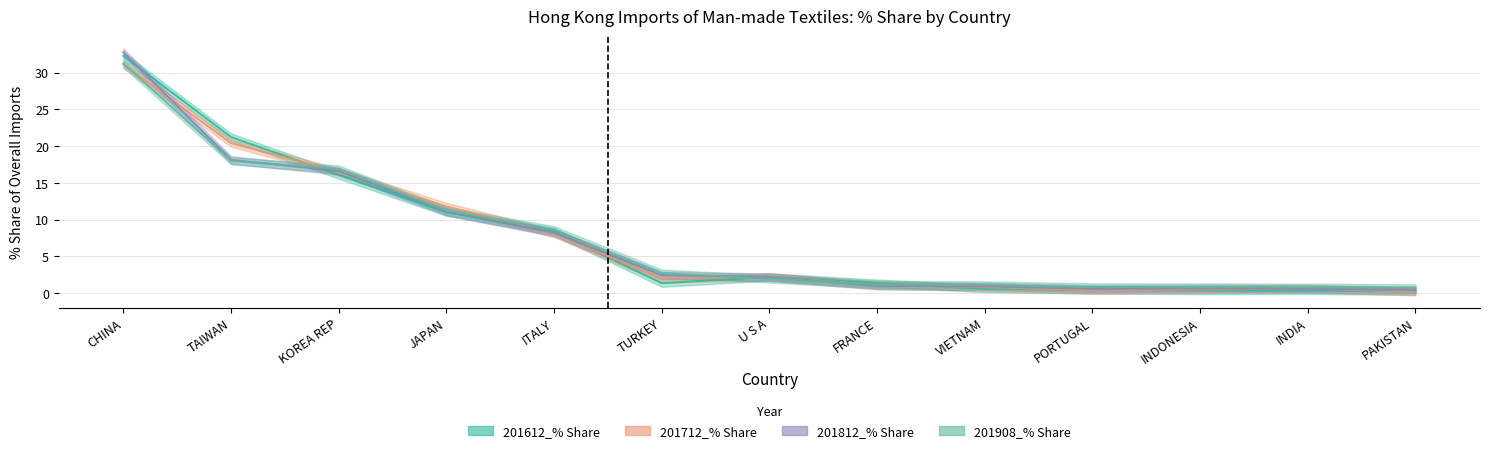

Which series has the widest spread of values?

201812_% Share